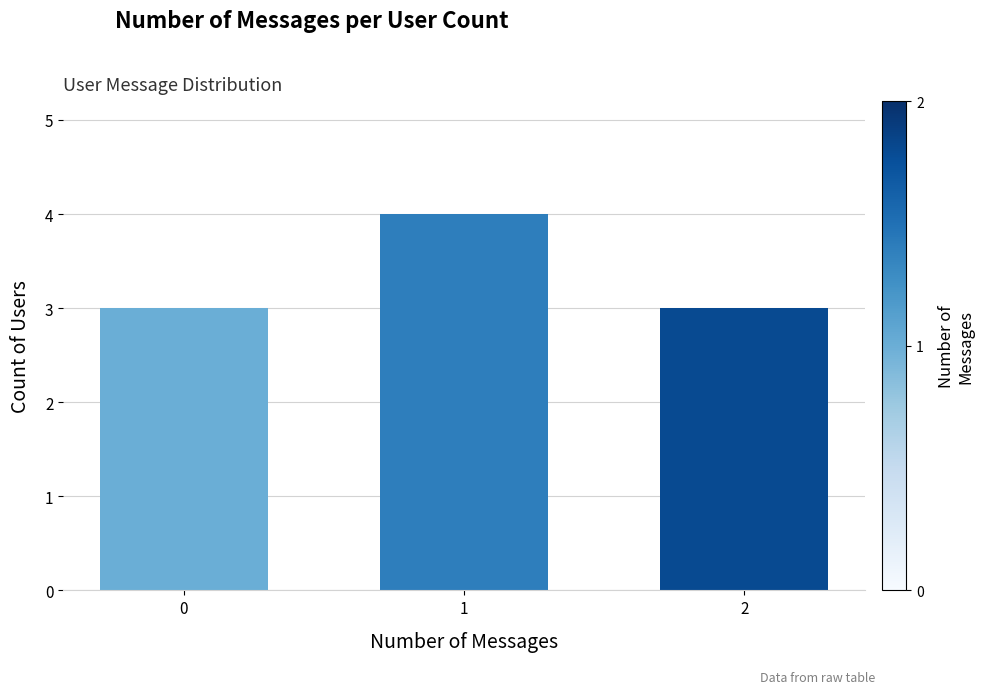

What is the ratio of the value at 1 to the value at 0?

1.3